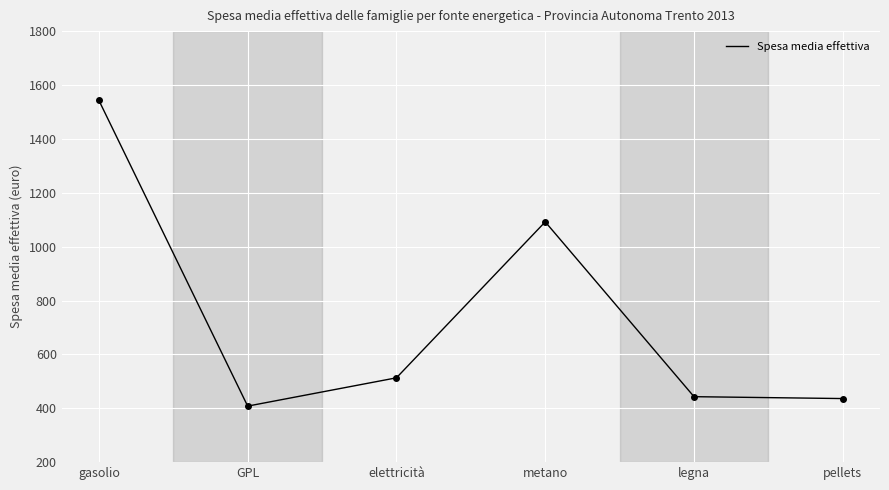

Where is the first local minimum?

GPL